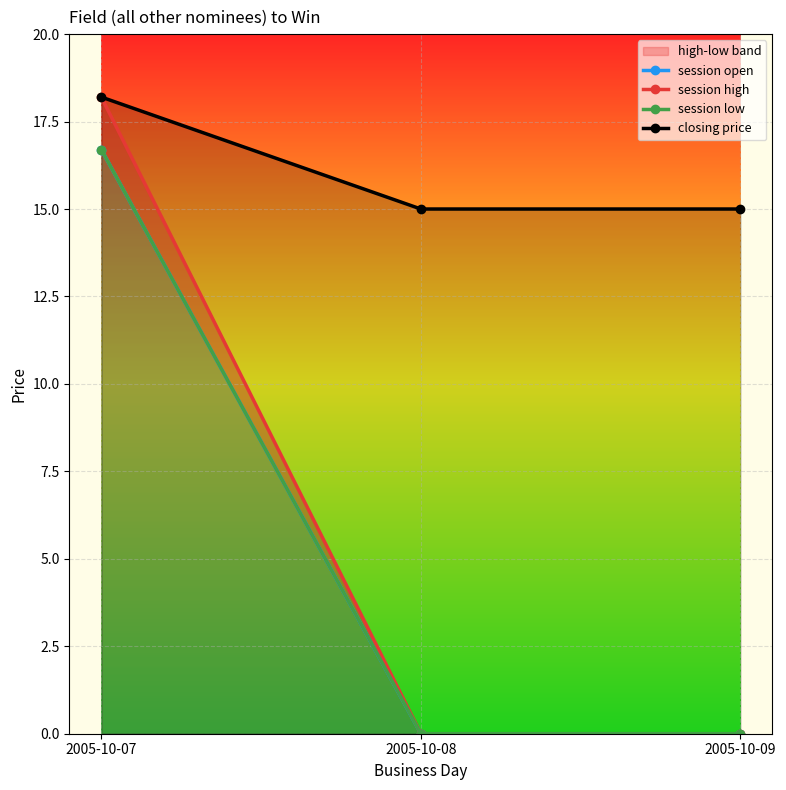

The value of closing price at 2005-10-09 is 15.0. True or false?

True